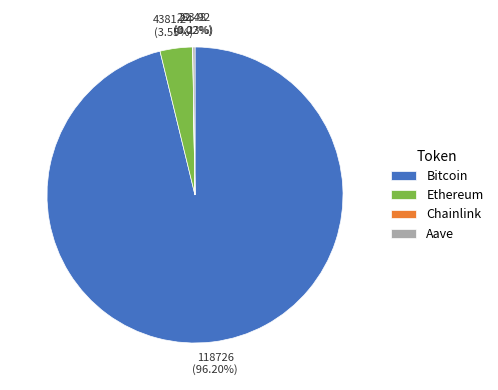

Does Ethereum account for over 50% of the chart?

No